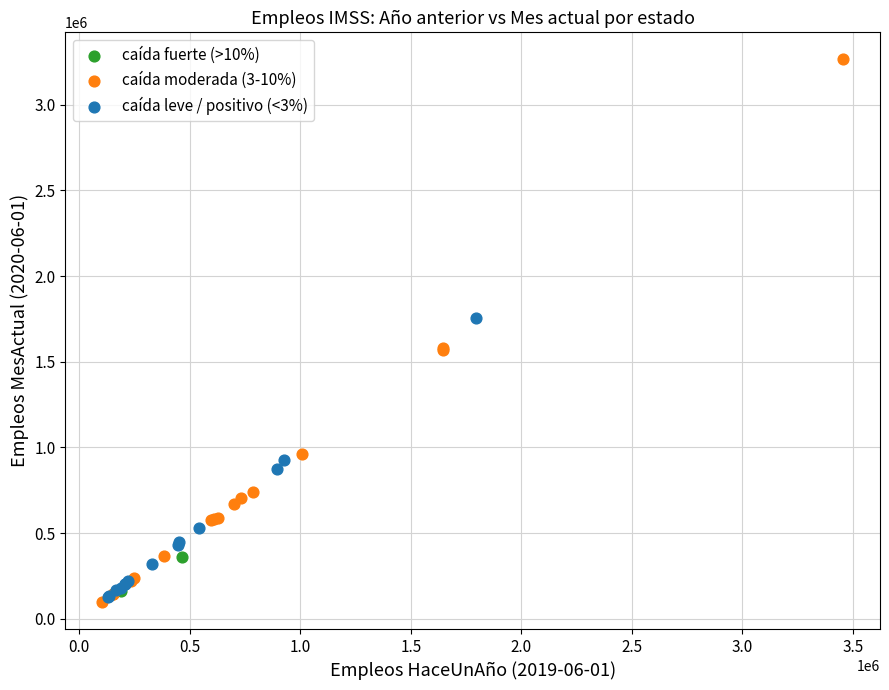

Which series has the largest Y range (max minus min)?

caída moderada (3-10%)